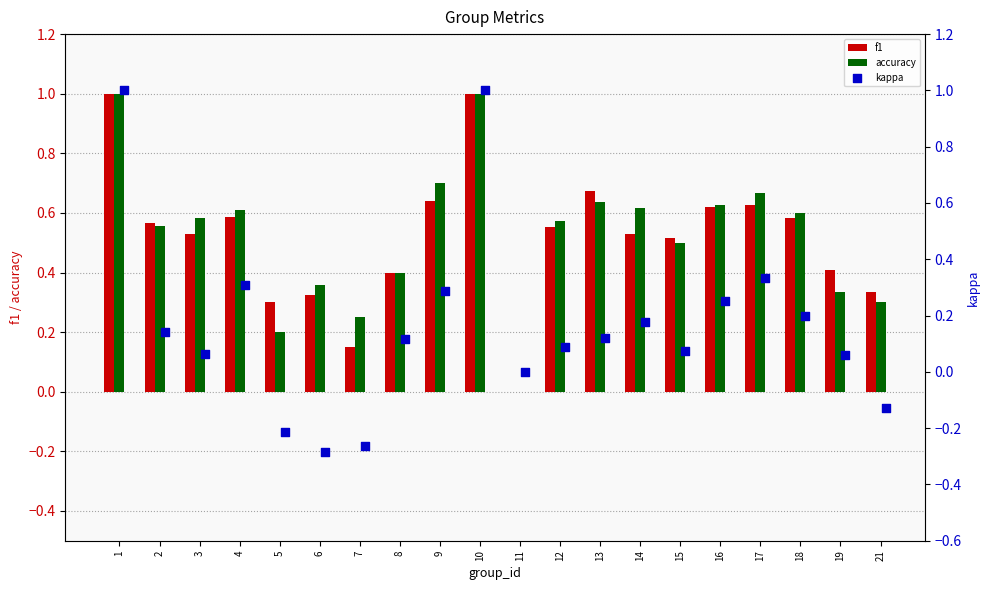

The f1 series shows 0.6 at 18. True or false?

True